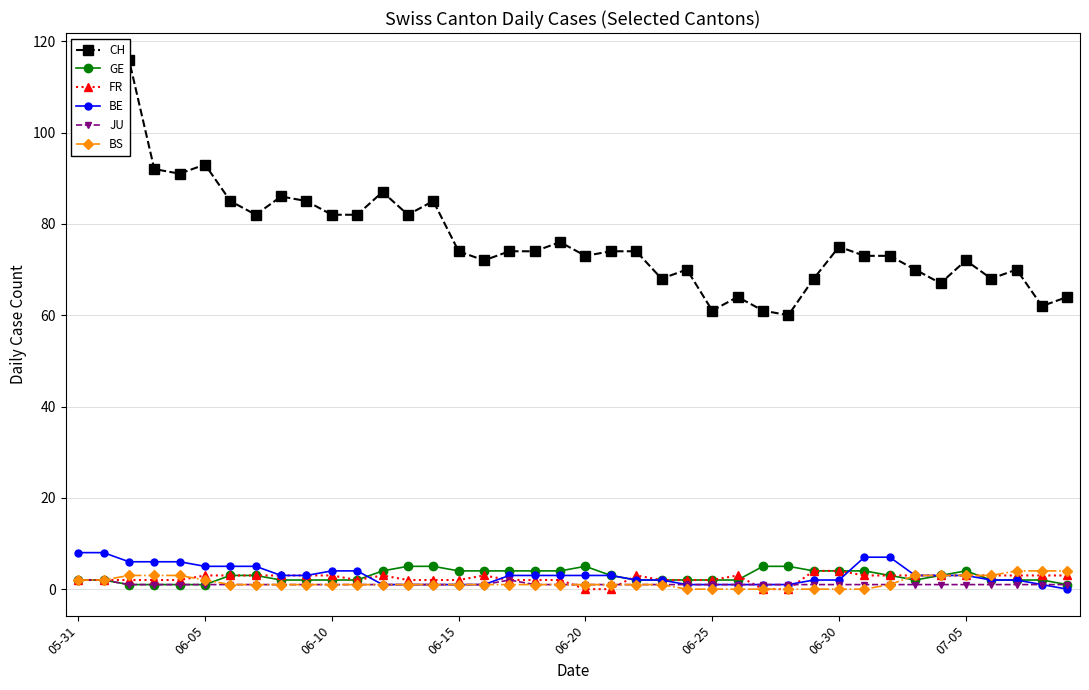

True or false: GE has more than 0 points higher than both neighbors.

True